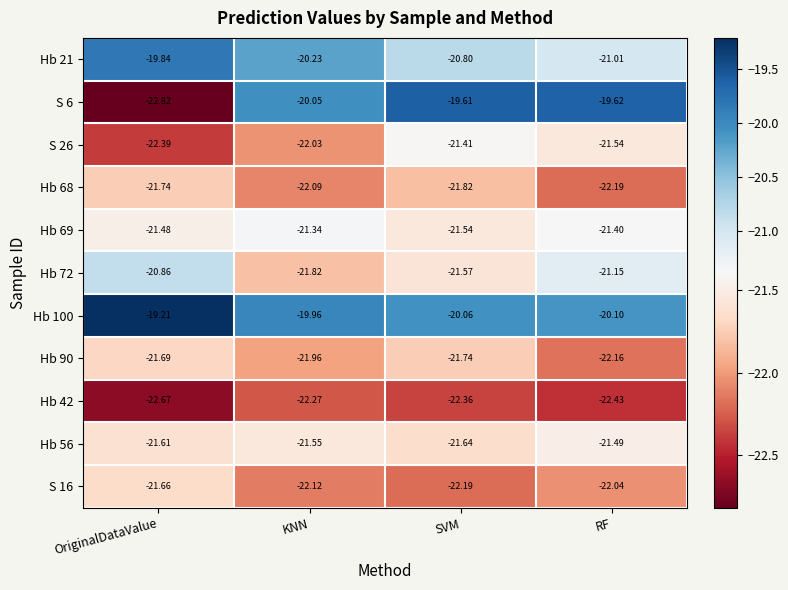

What is the difference between the highest and lowest values at RF?

2.8